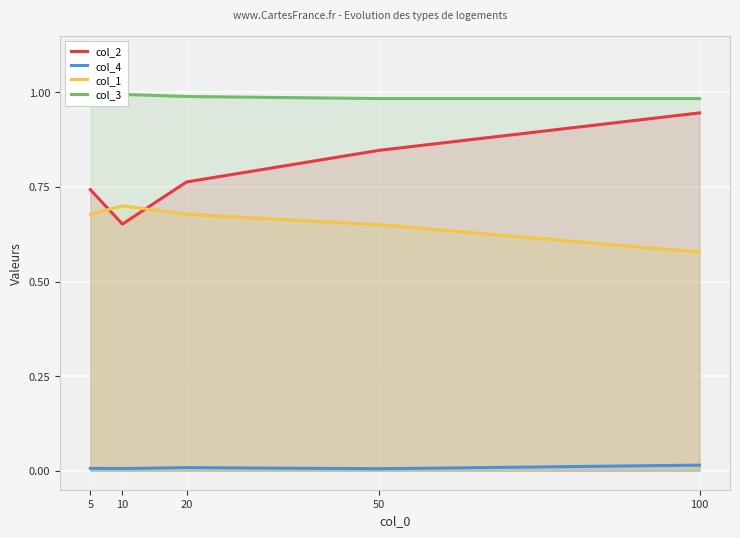

At which label is col_3 closest to 0?

50